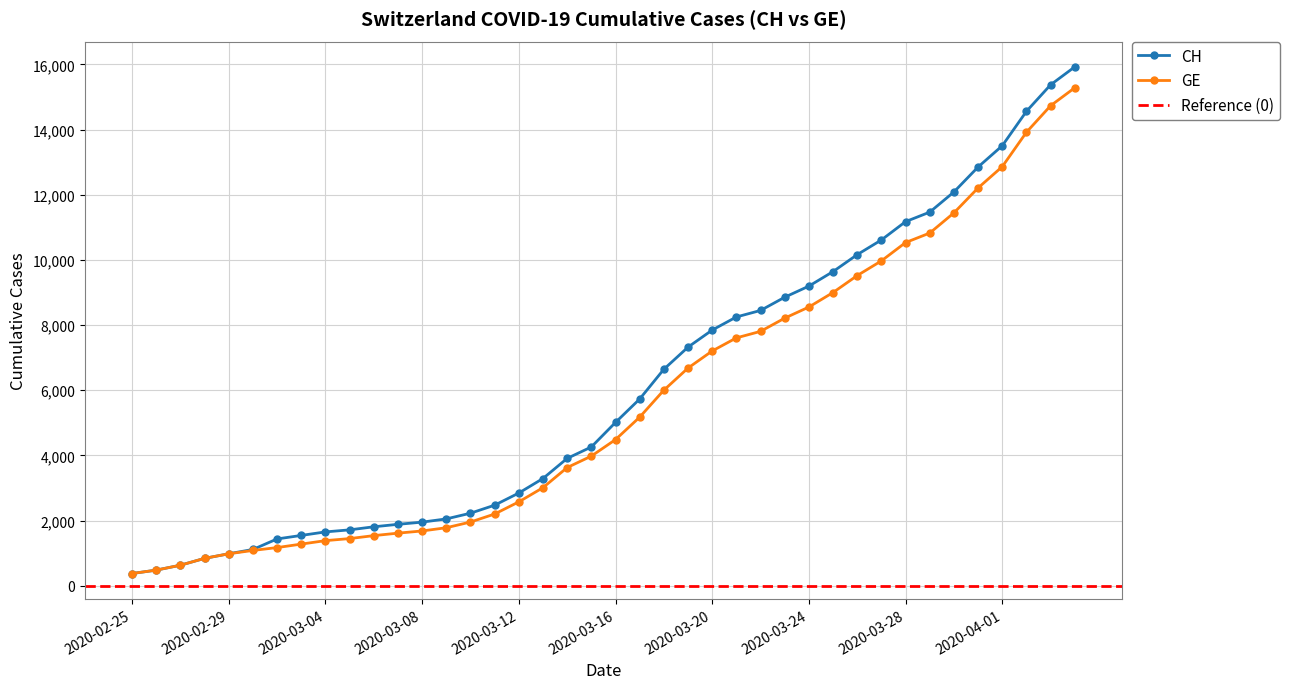

At which label does CH first exceed 5012?

2020-03-17